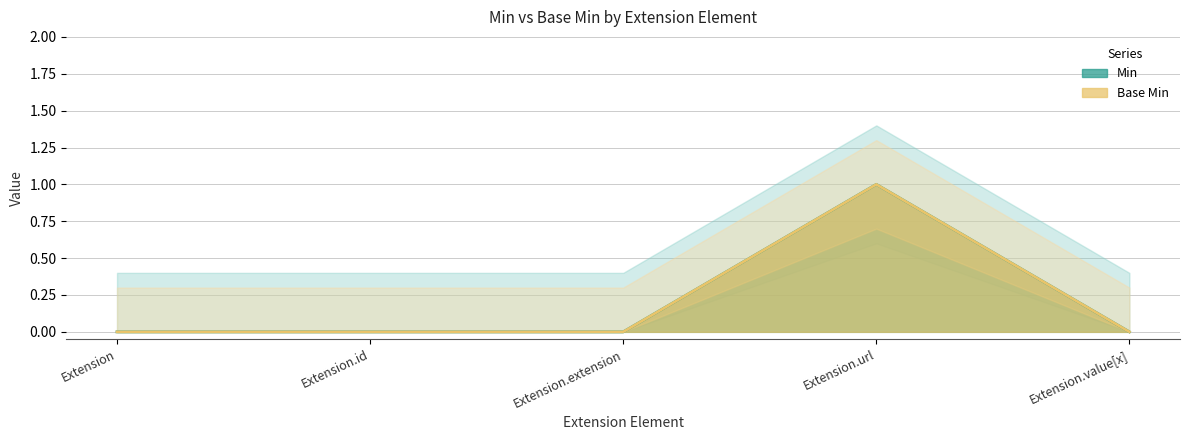

At how many categories does at least one series exceed 0?

1